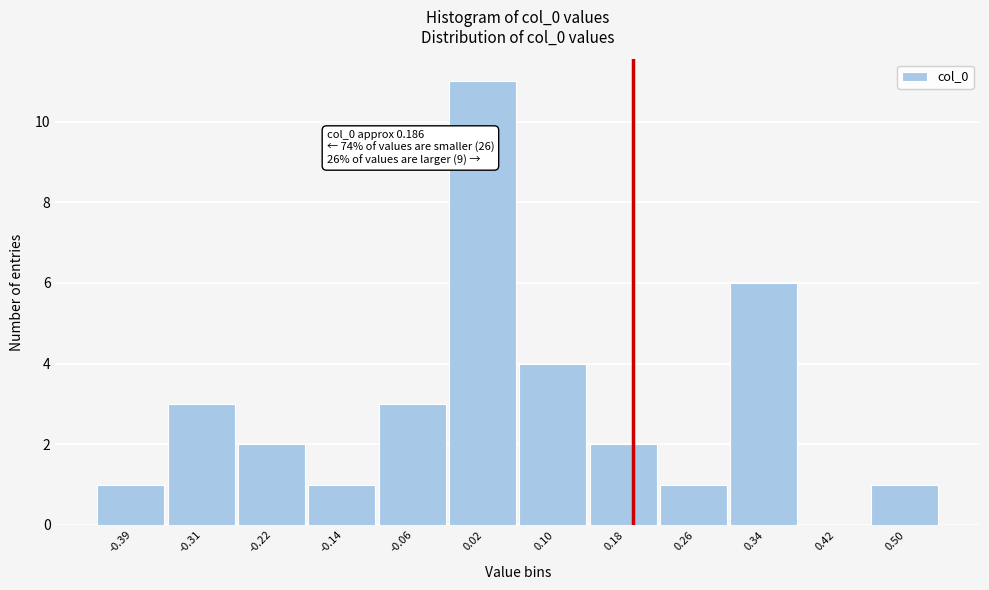

Over which range of the x-axis is the bar tallest?

-0.02 to 0.06